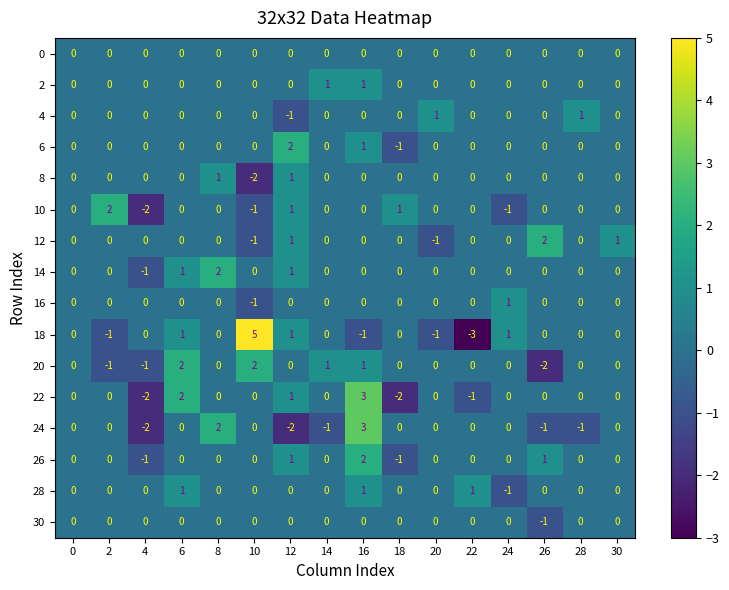

What is the difference between the 22 values at 10 and 16?

3